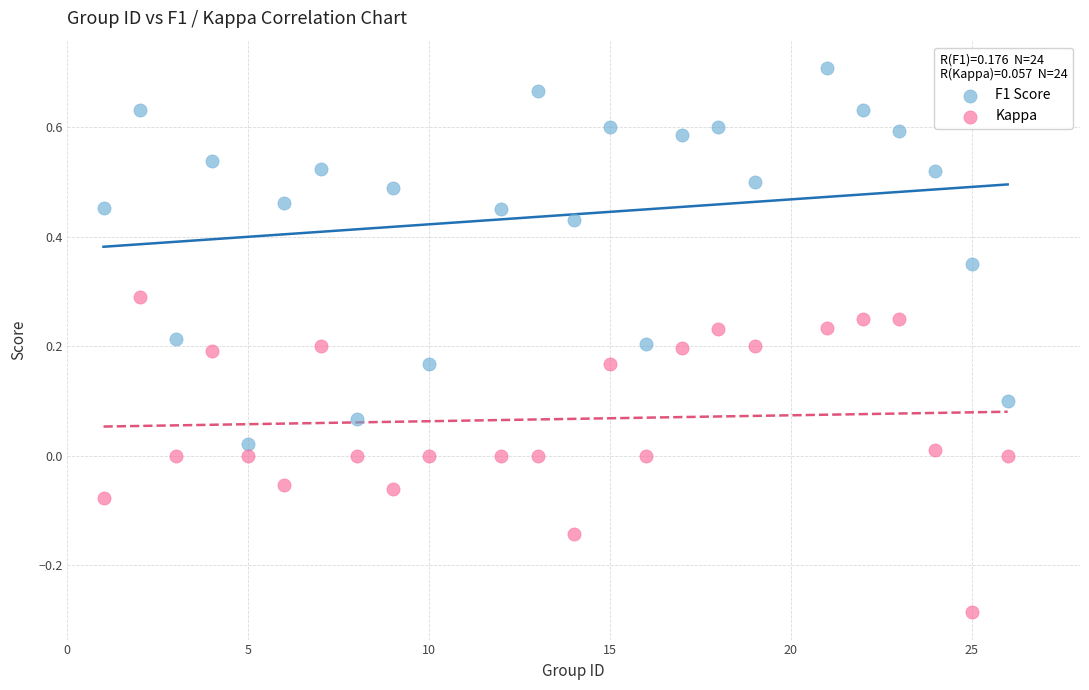

Which series reaches the maximum Y coordinate?

F1 Score